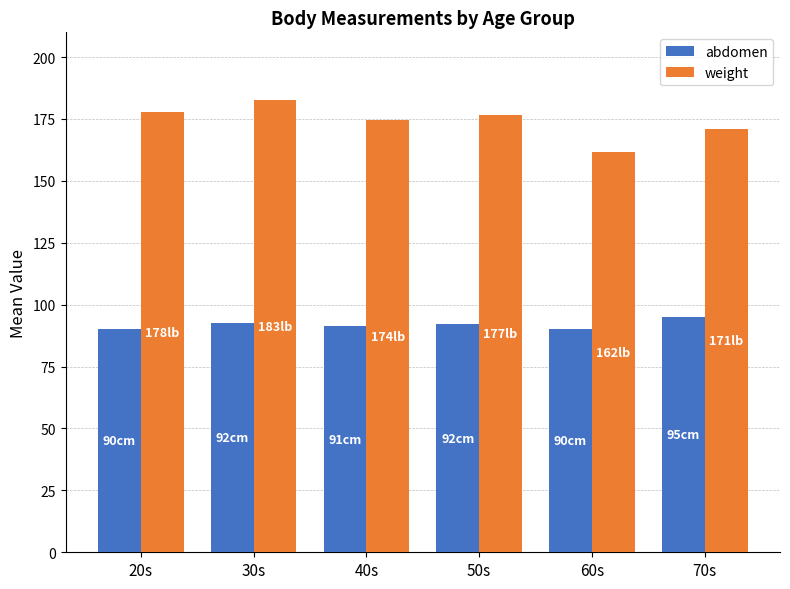

At which label is weight closest to 172?

70s